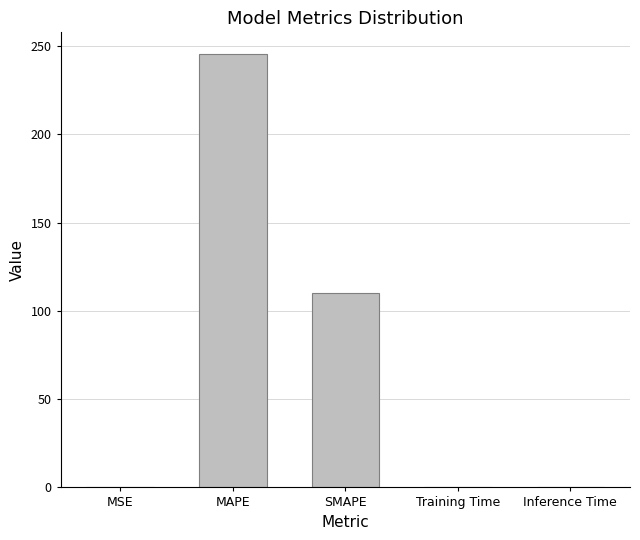

Between MAPE and MSE, which is larger?

MAPE